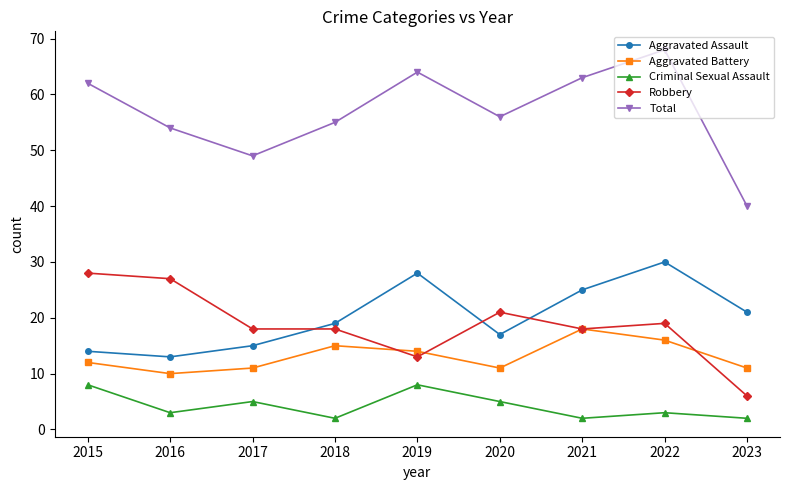

True or false: Robbery and Criminal Sexual Assault intersect in this chart.

False